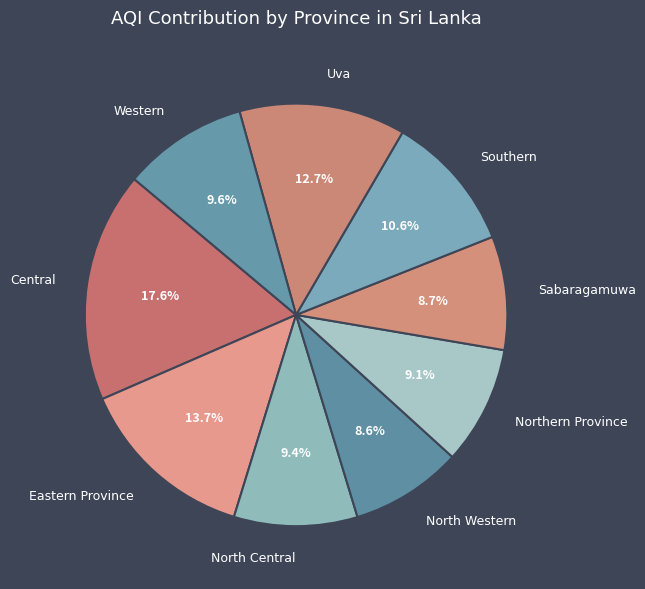

How many segments does this pie chart have?

9